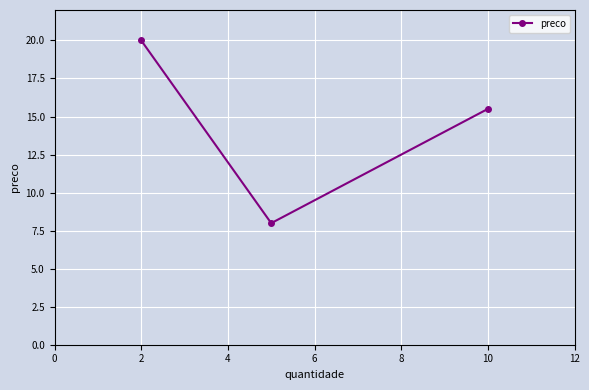

How many data points are above 15?

2